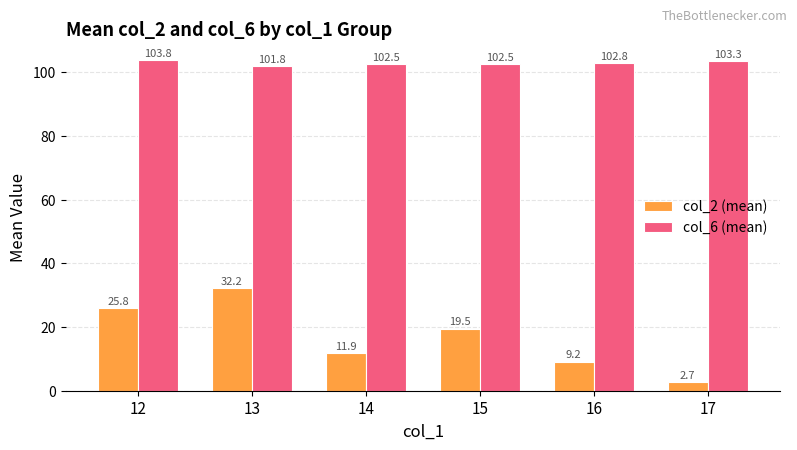

Reading left to right, what are all the values shown in this chart?

col_2 (mean): 25.8	32.2	11.9	19.5	9.2	2.7
col_6 (mean): 103.8	101.8	102.5	102.5	102.8	103.3